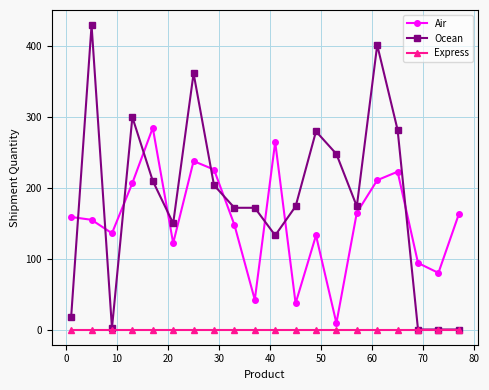

List the series in order of their overall mean, lowest first.

Express, Air, Ocean